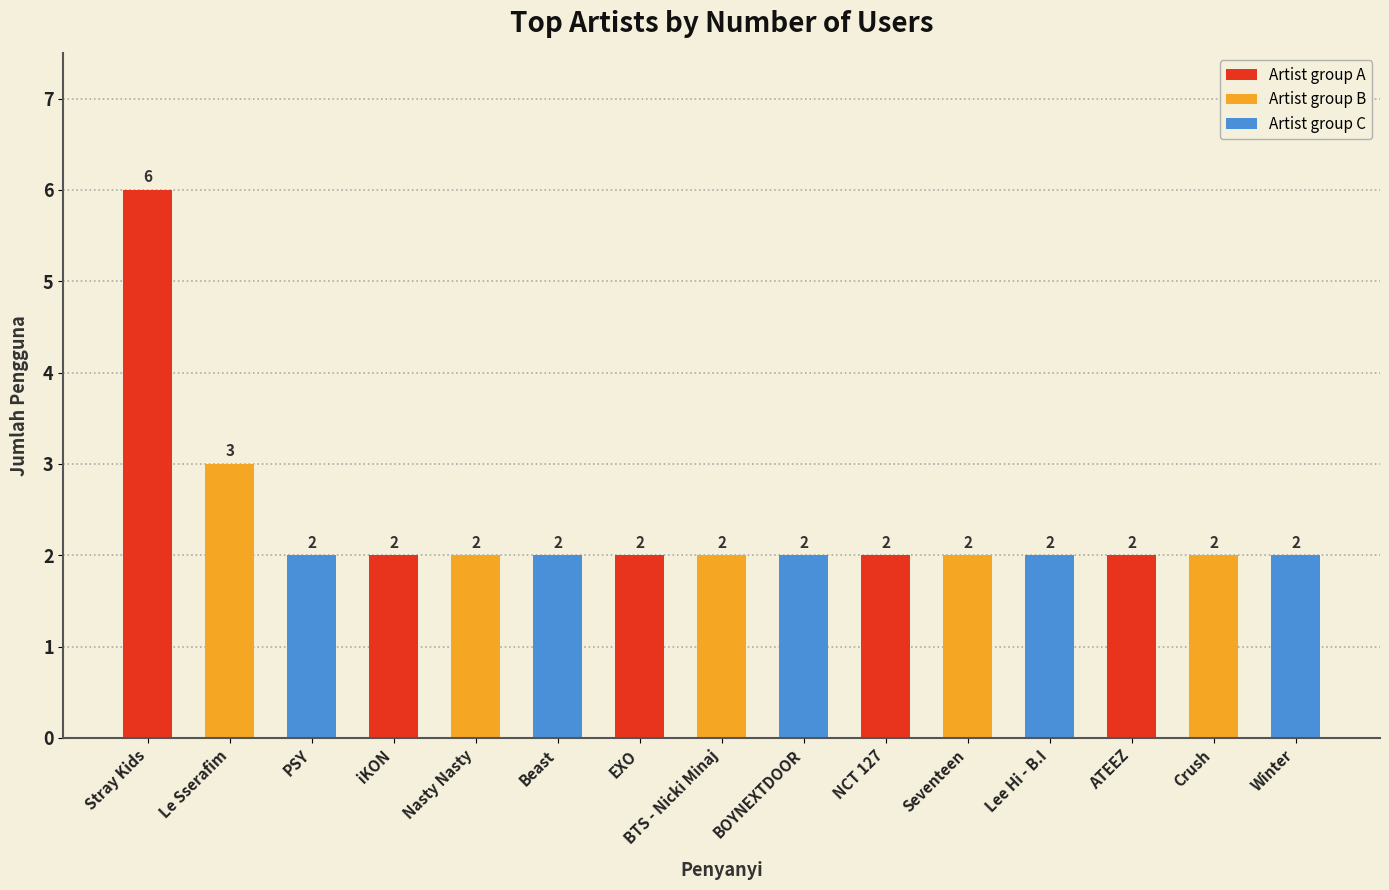

The chart shows a value of 3 at NCT 127. True or false?

False